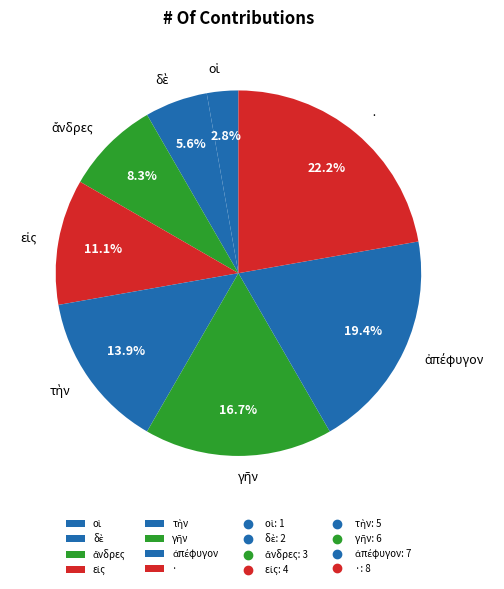

How many segments does this pie chart have?

8